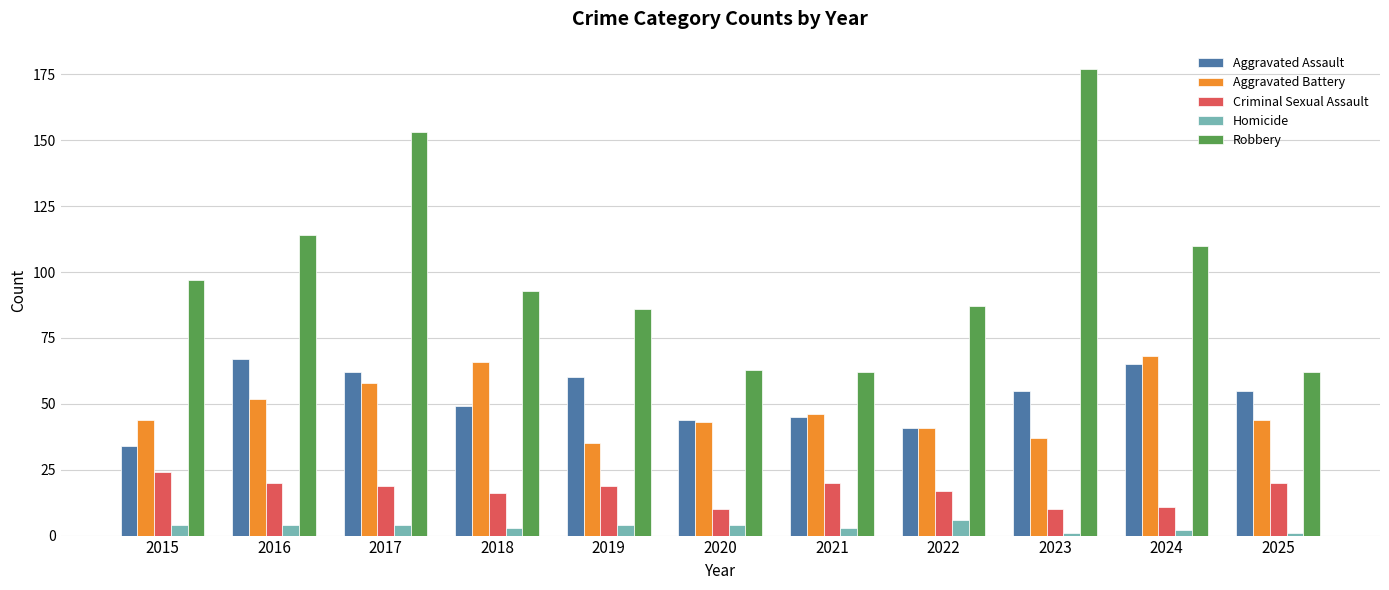

What is the difference between the Aggravated Battery values at 2024 and 2025?

24